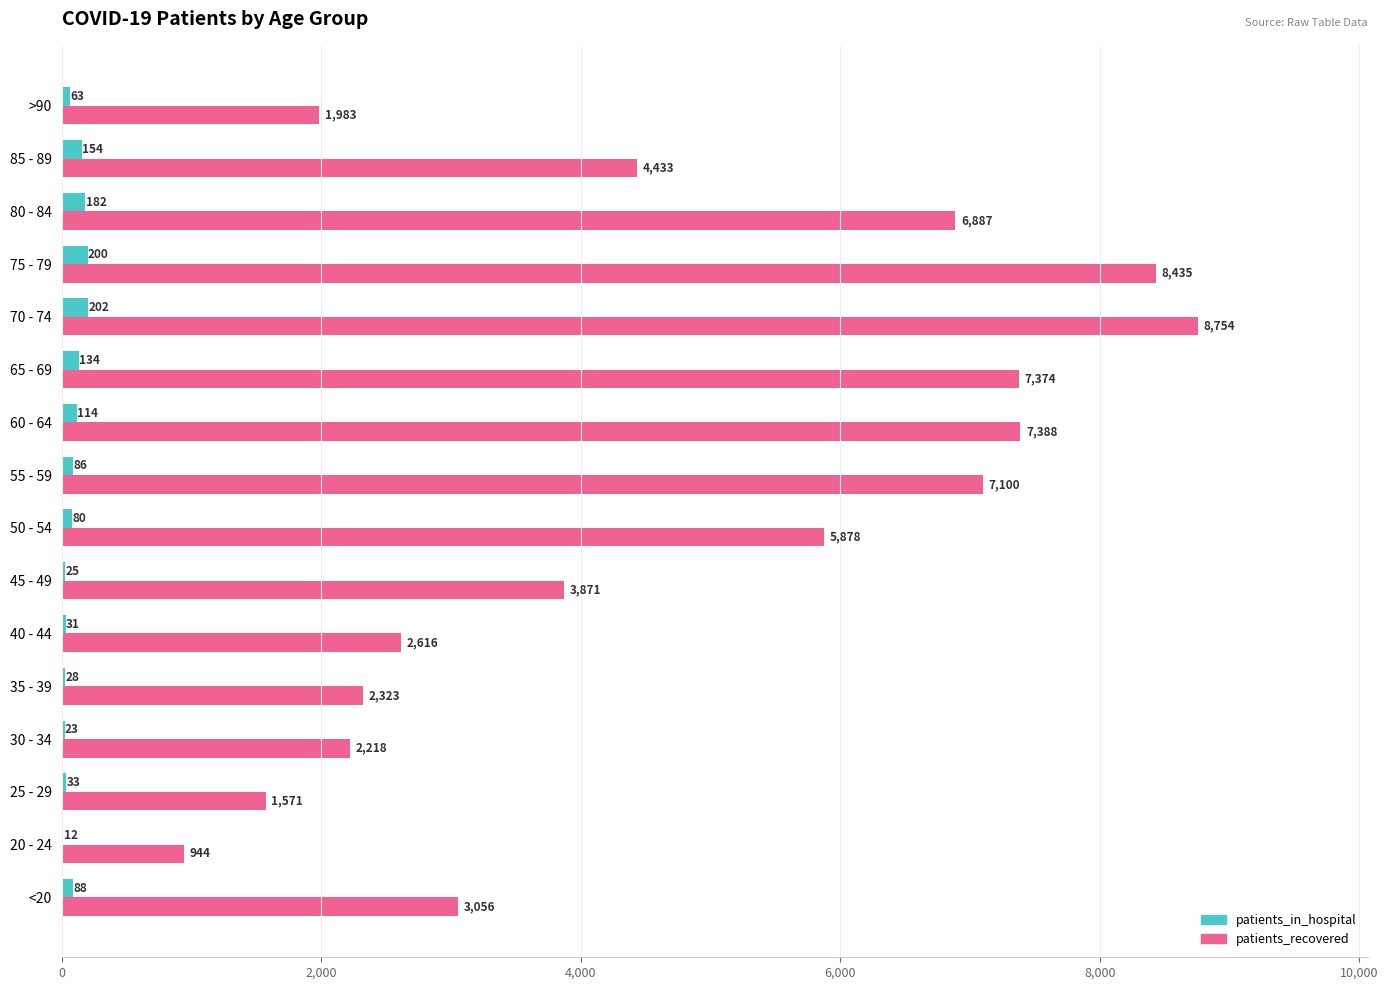

The value of patients_recovered at 60 - 64 is 3597. True or false?

False